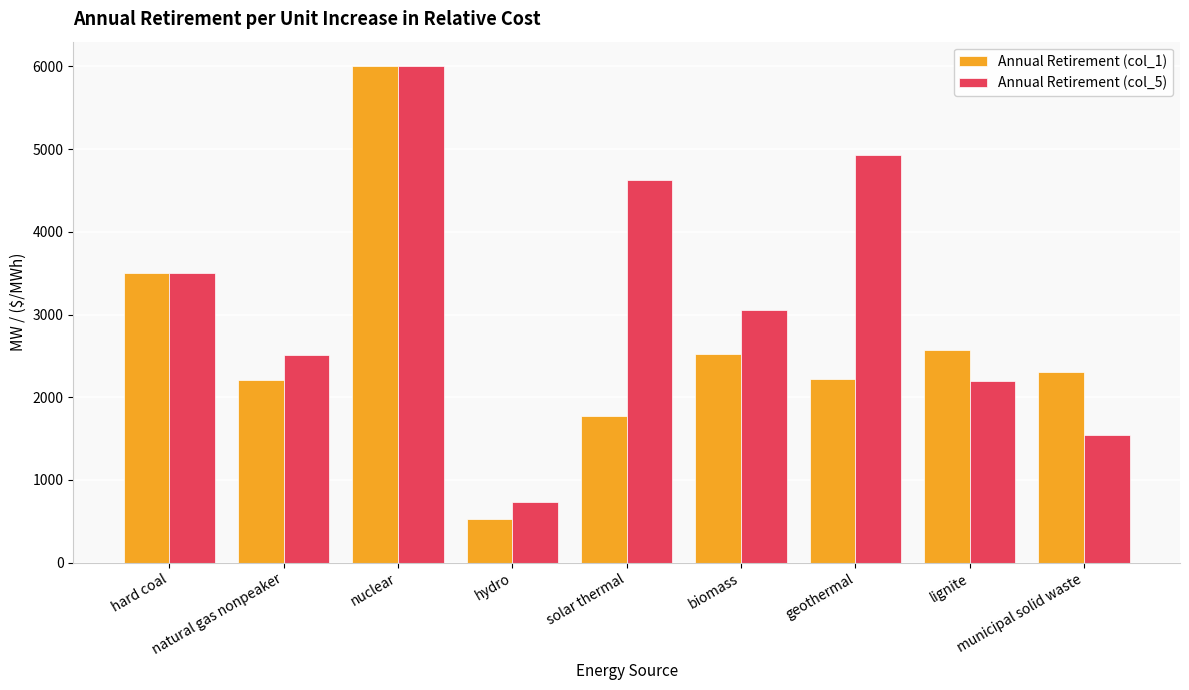

What is the total value across all series at municipal solid waste?

3846.4